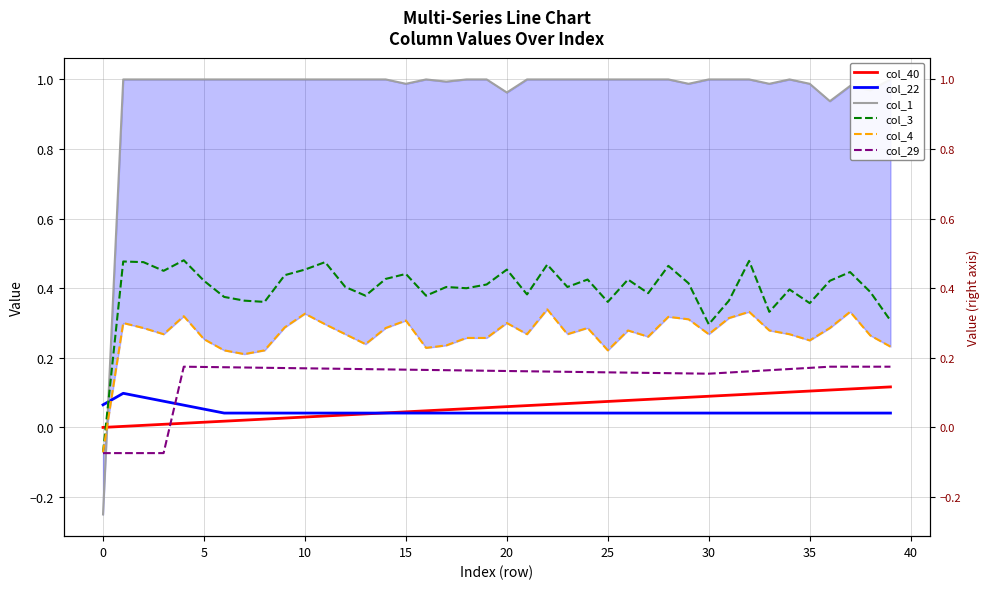

How many interior local valleys does the col_29 series have?

1